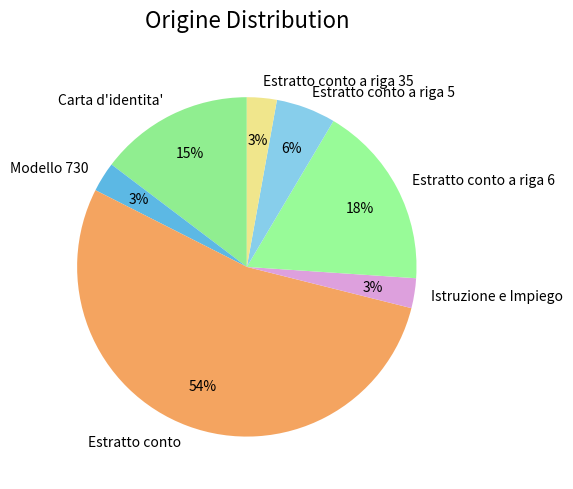

Does Carta d'identita' represent more than half of the total?

No